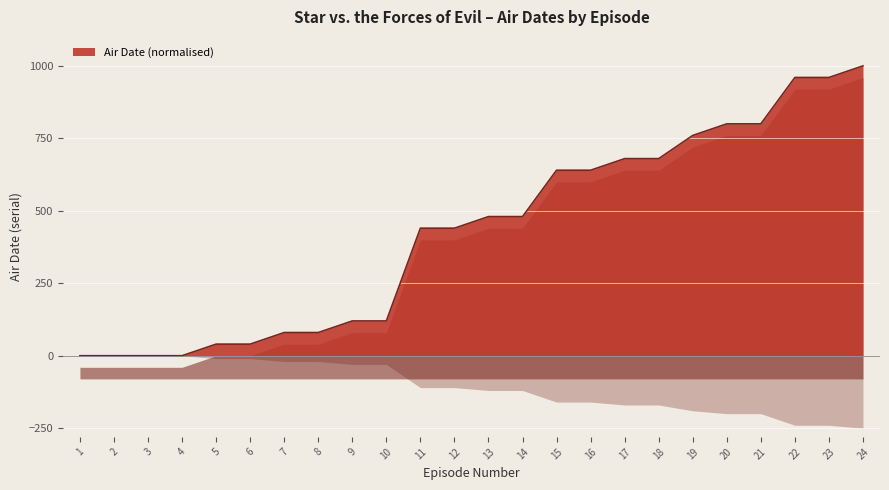

Reading left to right, extract all data points from this chart.

1=0	2=0	3=0	4=0	5=40	6=40	7=80	8=80	9=120	10=120	11=440	12=440	13=480	14=480	15=640	16=640	17=680	18=680	19=760	20=800	21=800	22=960	23=960	24=1000